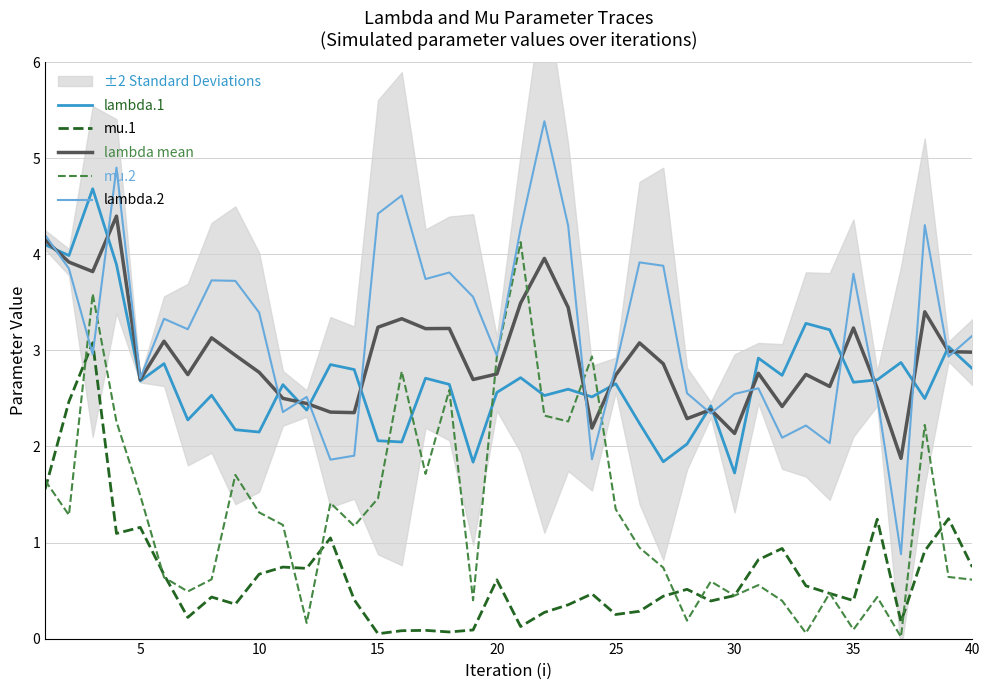

What value does the lambda mean series have at 30?

2.1